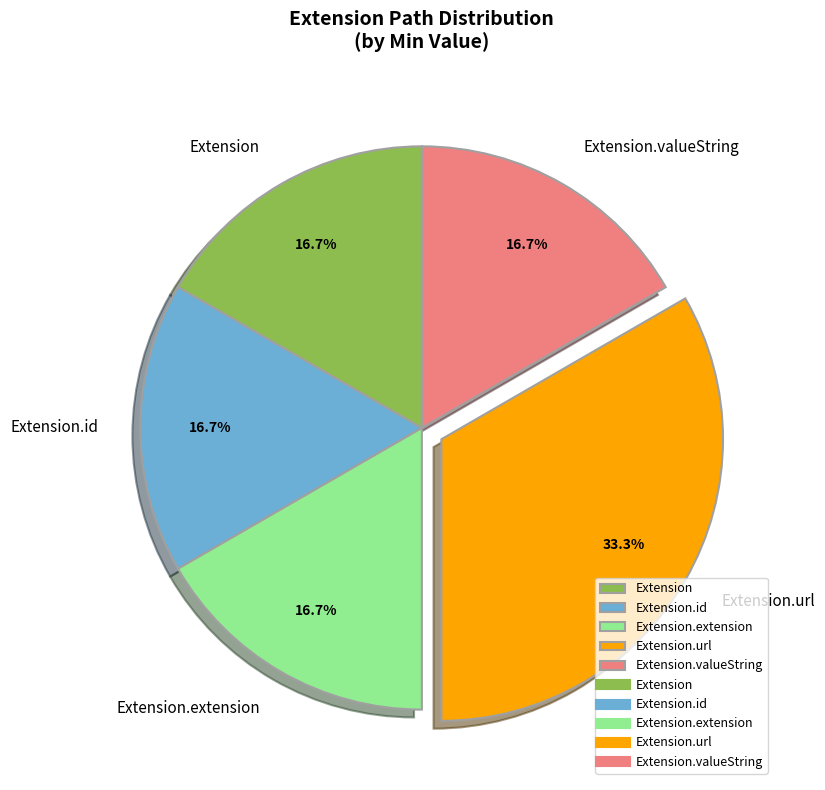

Does Extension.valueString represent more than half of the total?

No